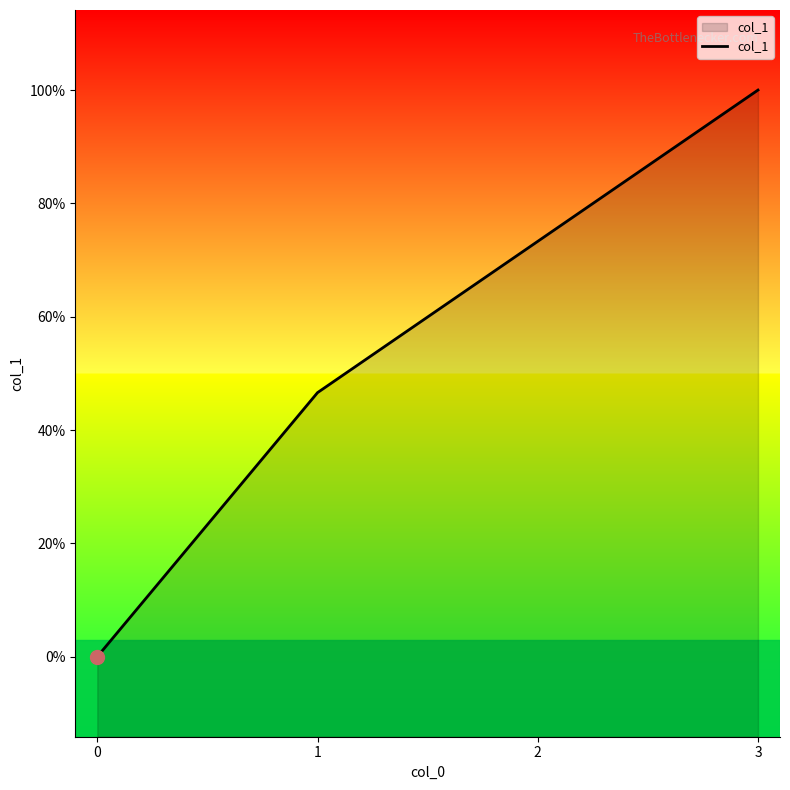

True or false: there are more than 1 points higher than both neighbors.

False